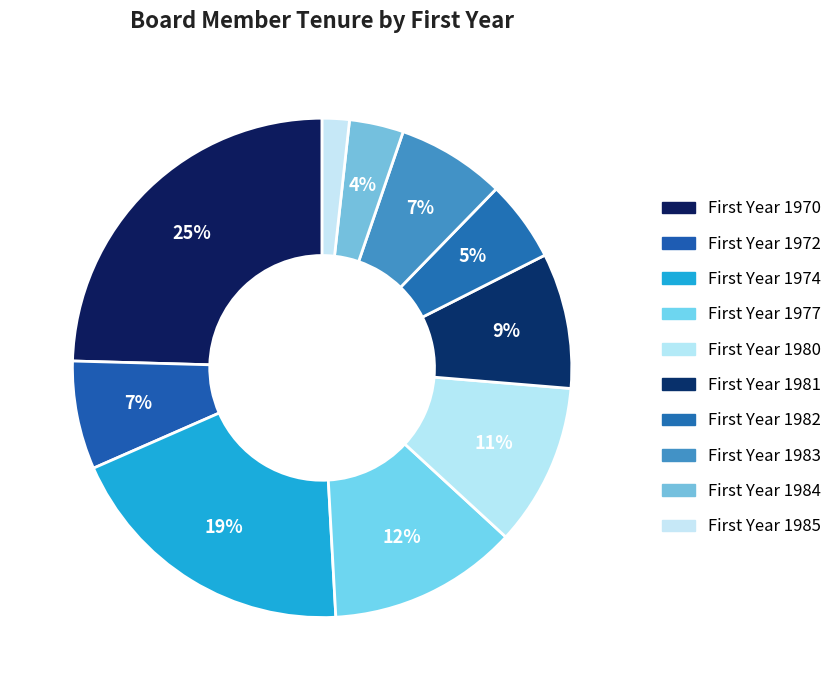

Count the number of slices in the pie.

10